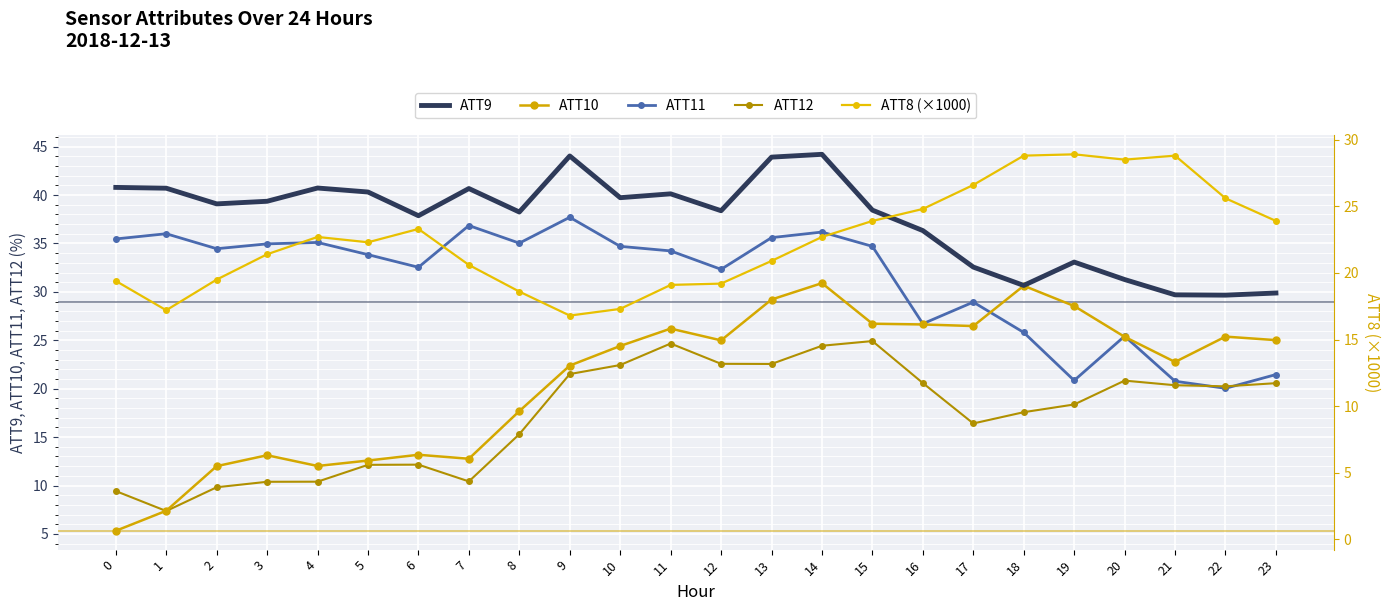

True or false: ATT12 and ATT9 cross at least once.

False